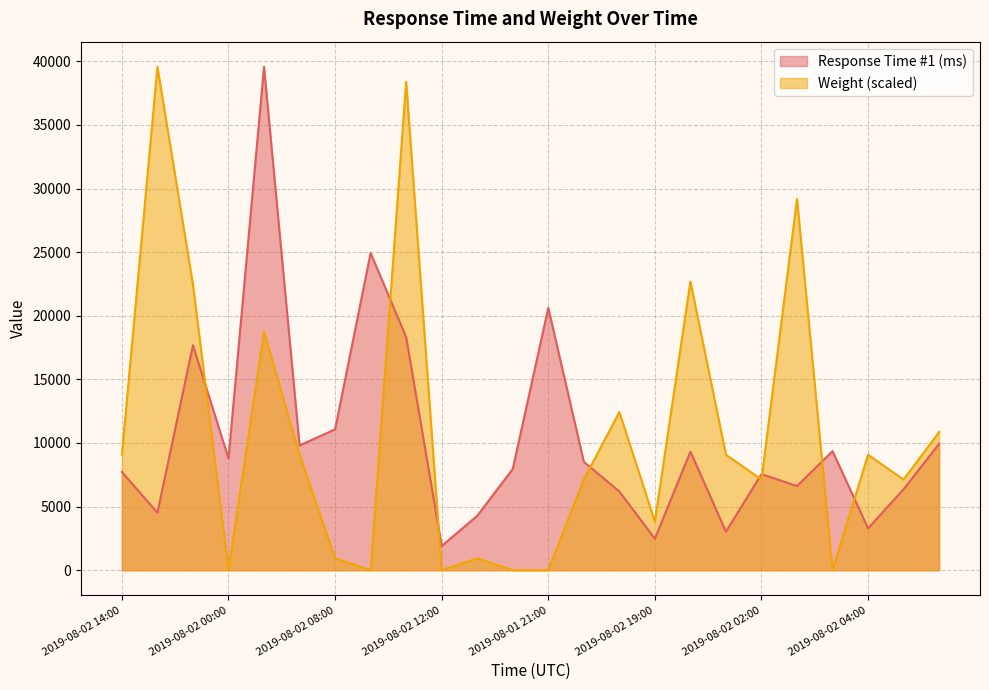

Rank the series at 2019-08-02 04:00 from lowest to highest value.

Response Time #1 (ms), Weight (scaled)